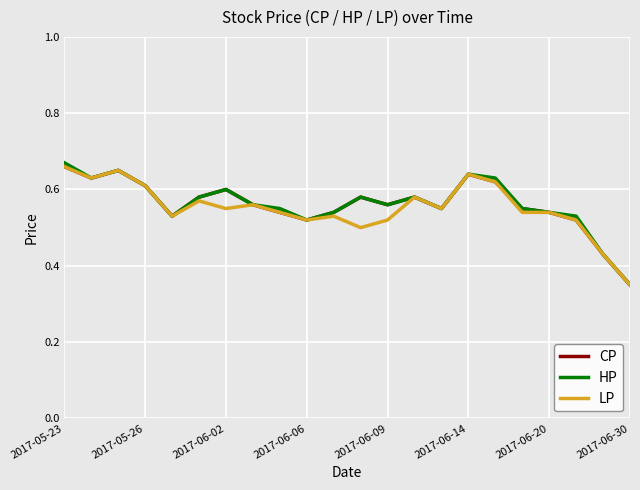

Which category has the lowest value in the HP series?

2017-06-30